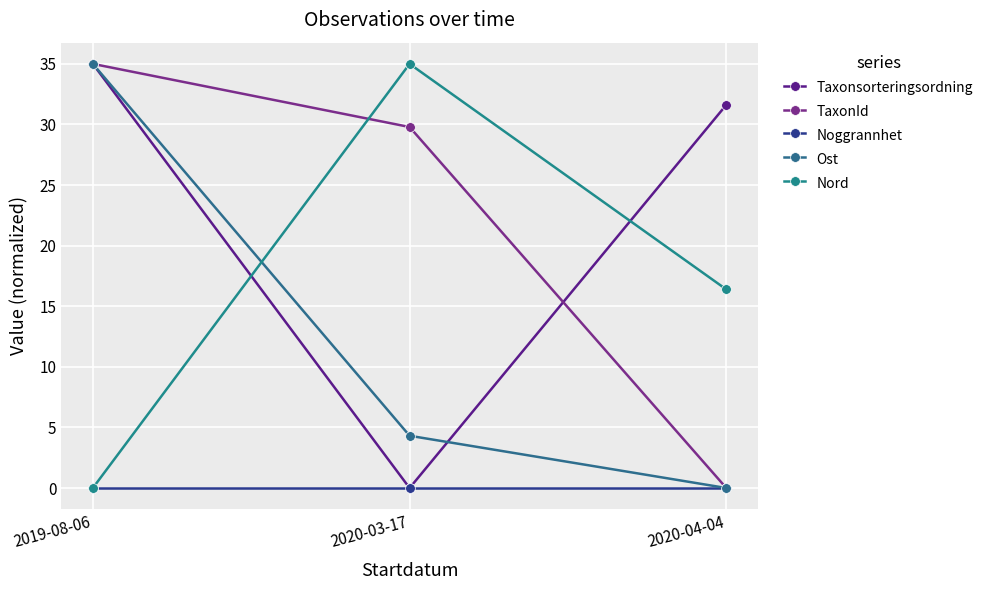

How many data points in Taxonsorteringsordning are above 31?

2